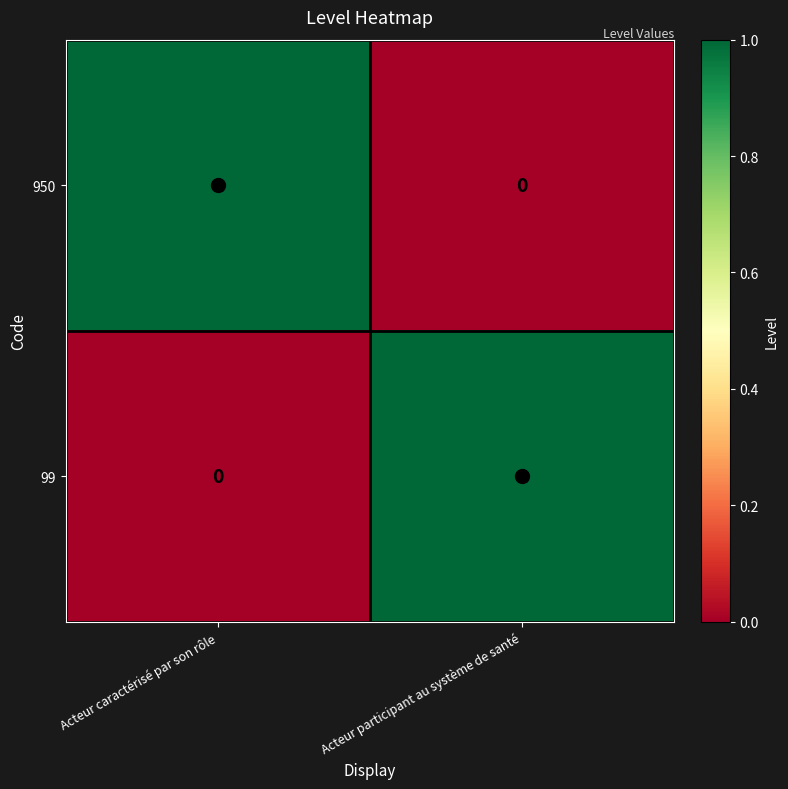

Rank the series at Acteur caractérisé par son rôle from lowest to highest value.

99, 950